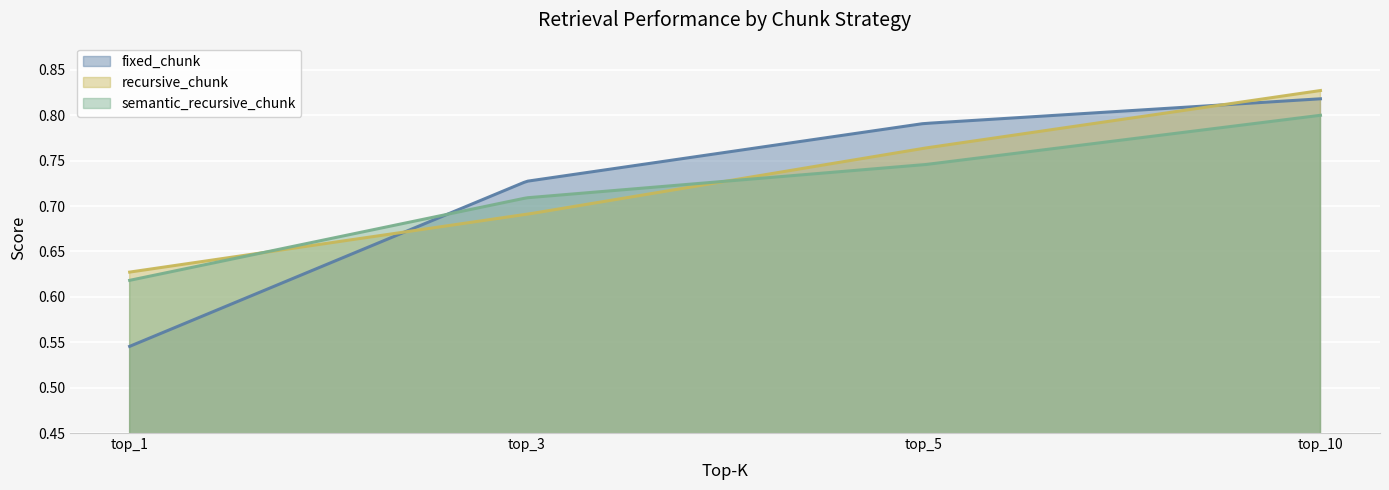

Is it true that semantic_recursive_chunk equals 0.5 at top_3?

False